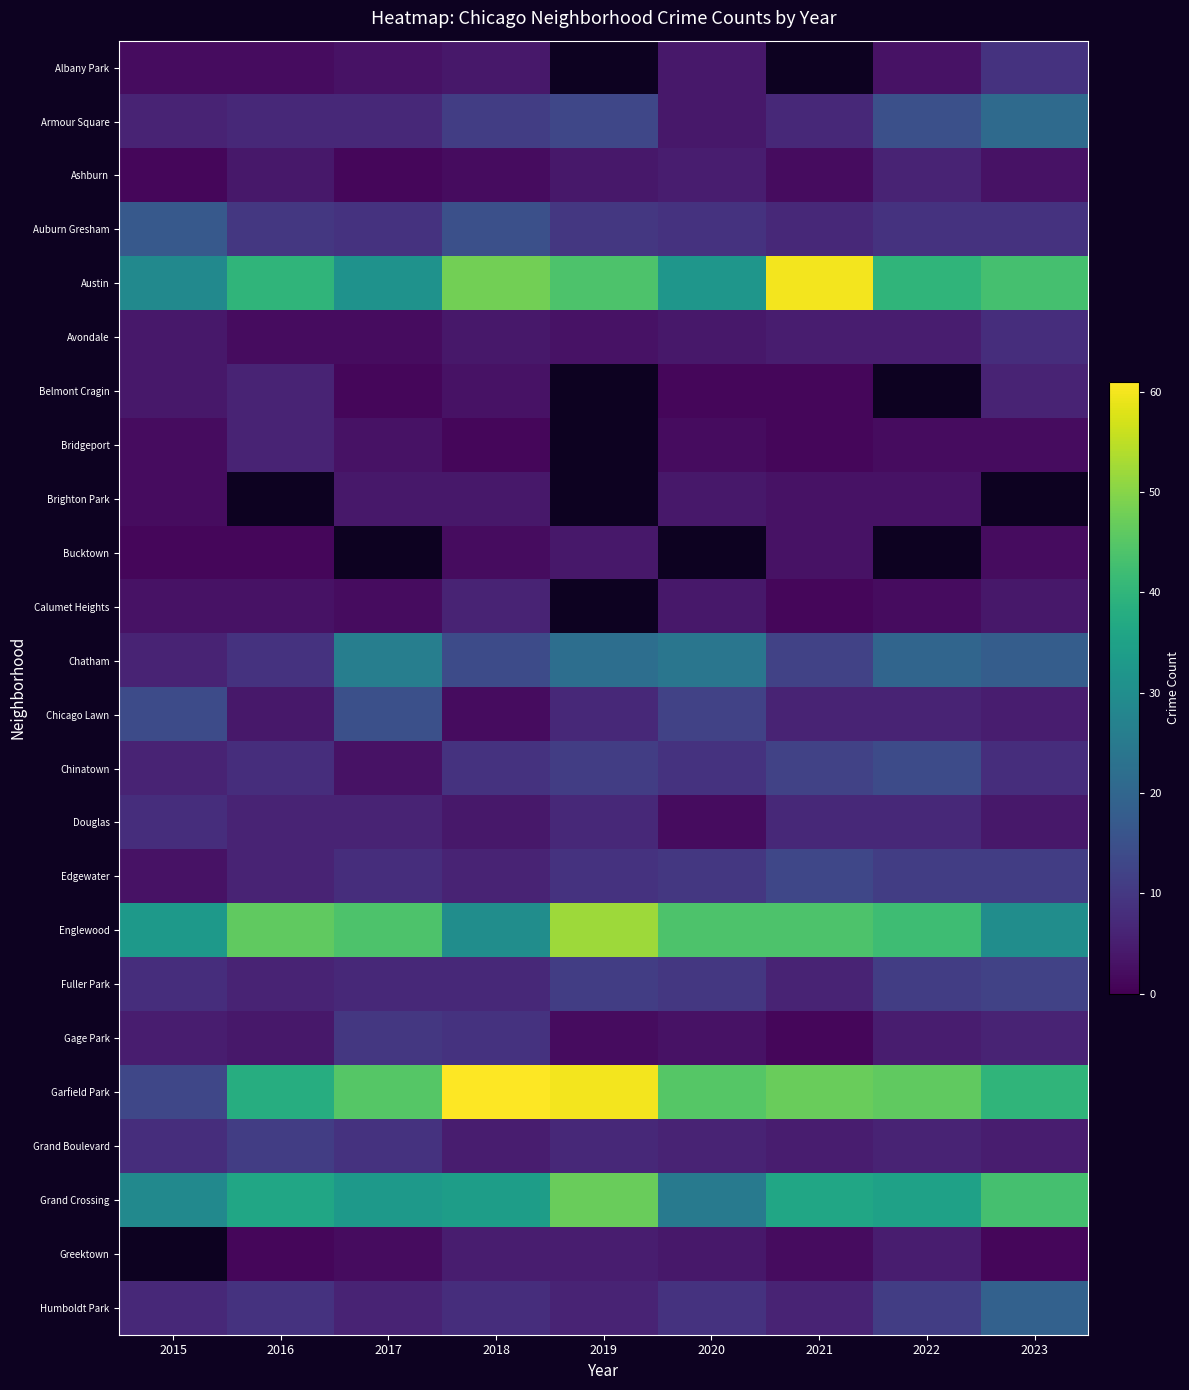

At how many categories does at least one series exceed 40?

8